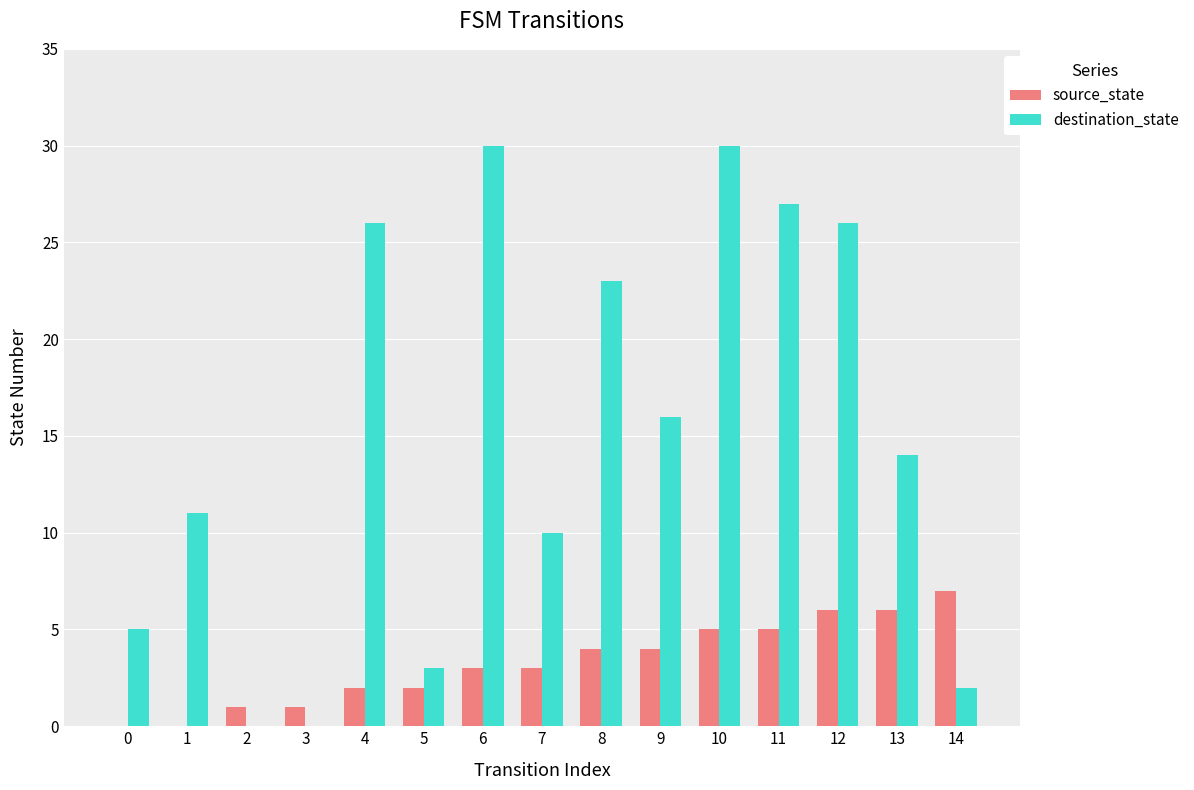

Between 2 and 6, which series saw the biggest shift?

destination_state